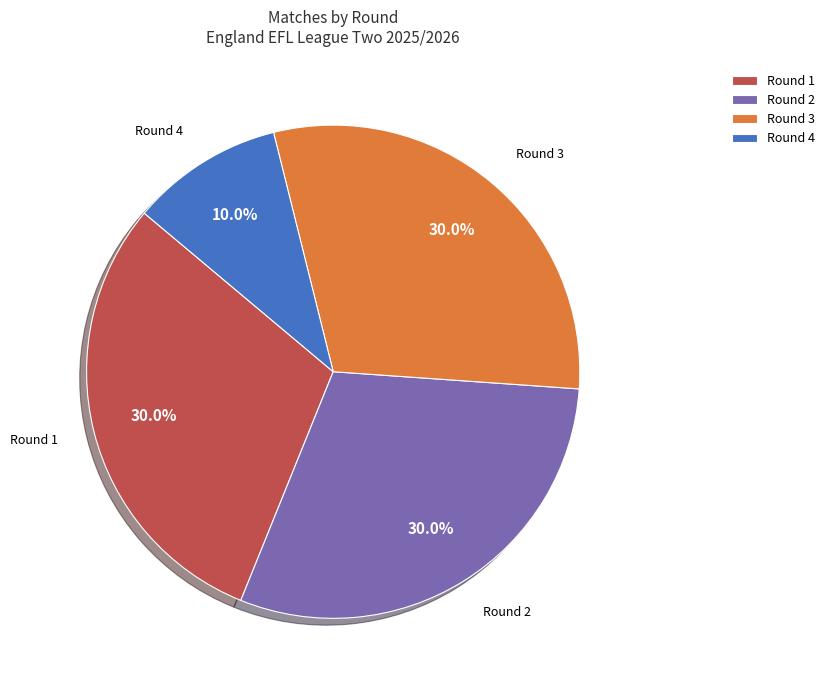

Approximately how many times larger is the value at Round 2 compared to Round 1?

1.0